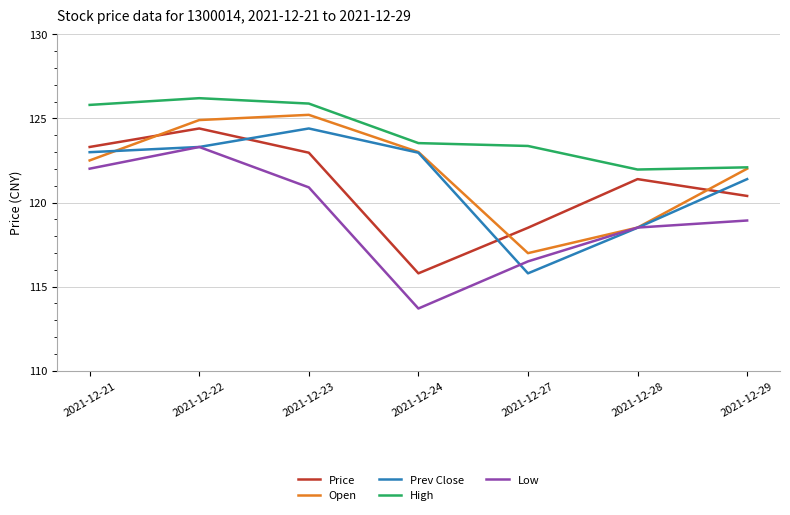

At which category does the chart reach its peak across all series?

2021-12-22